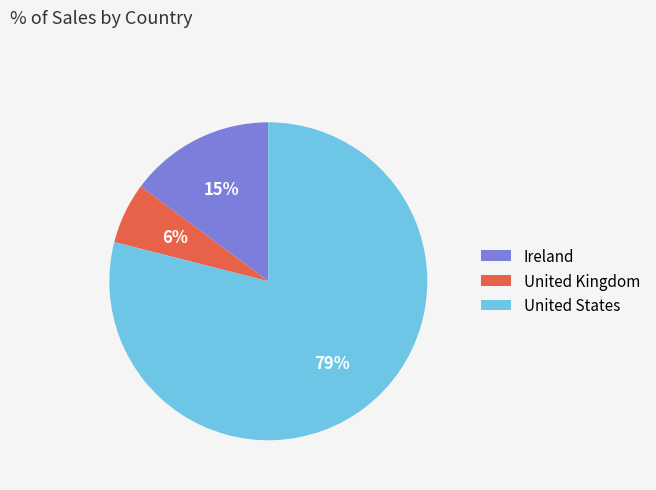

Which slice is the smallest?

United Kingdom